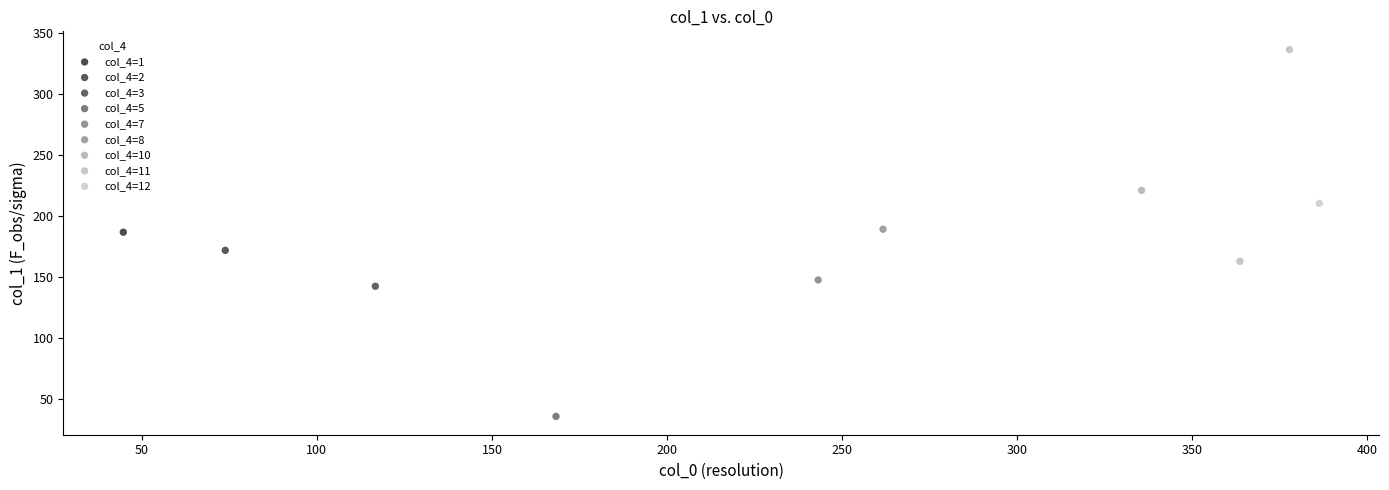

What are all the series names shown in the legend?

col_4=1, col_4=2, col_4=3, col_4=5, col_4=7, col_4=8, col_4=10, col_4=11, col_4=12